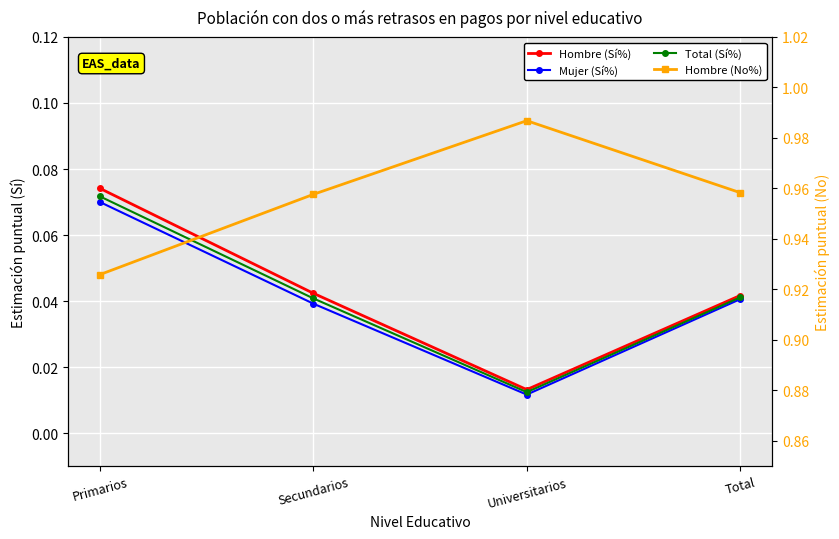

List the series in order of their peak value, highest first.

Hombre (No%), Hombre (Sí%), Total (Sí%), Mujer (Sí%)